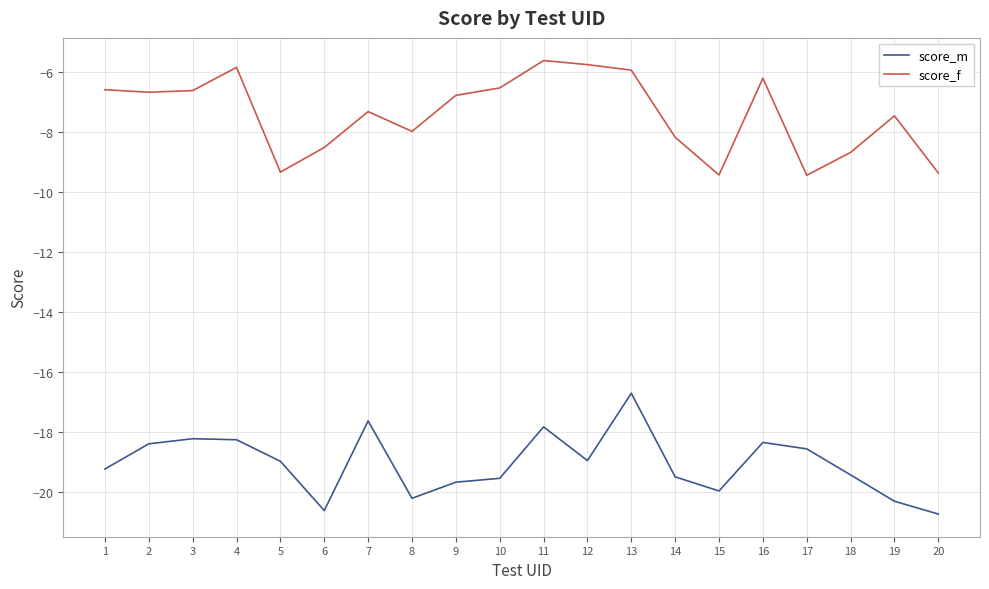

True or false: score_f and score_m intersect in this chart.

False